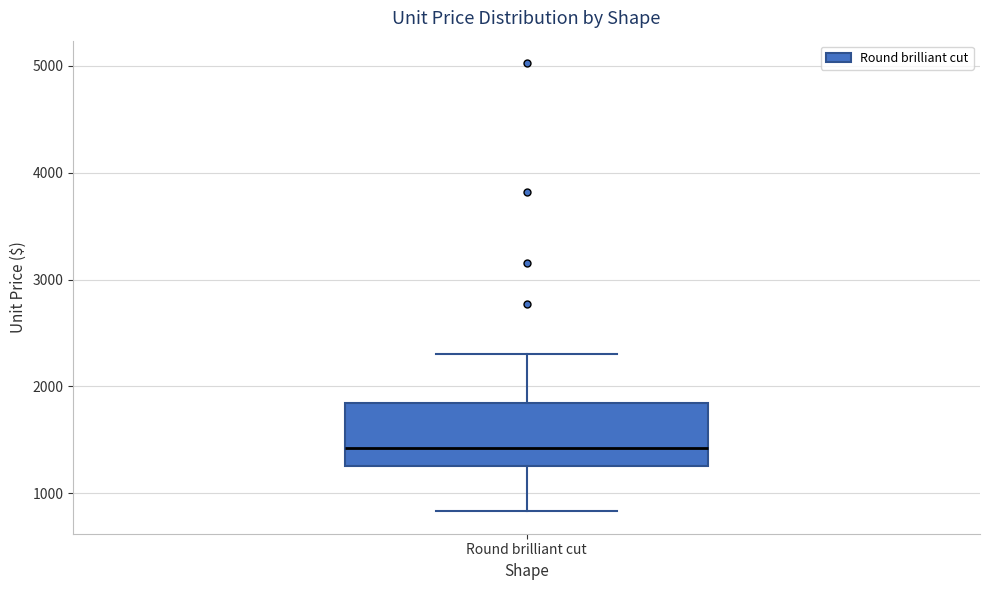

Where does the lower whisker of the box for Round brilliant cut end on the y-axis? The values are not printed on the chart, so give them approximately, as read against the axis.

800